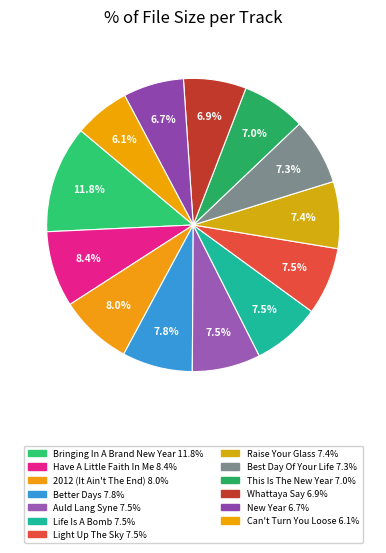

To the nearest percent, what portion does Best Day Of Your Life represent?

7%